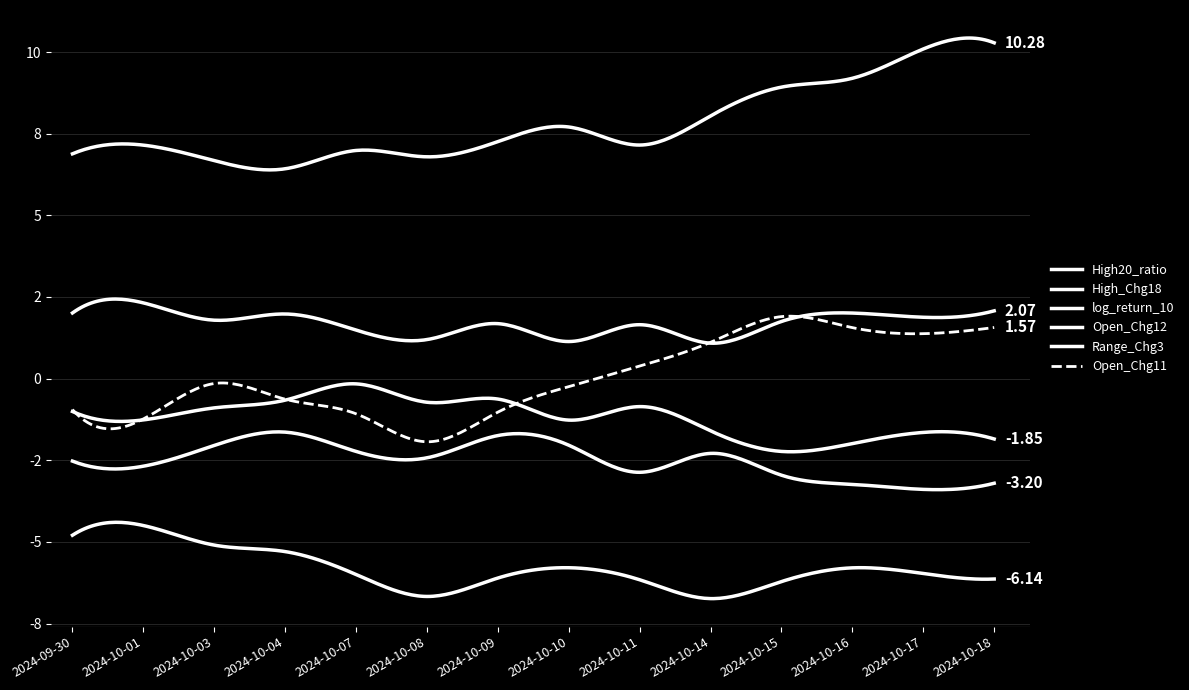

Is this an area chart (filled region under the line)?

No